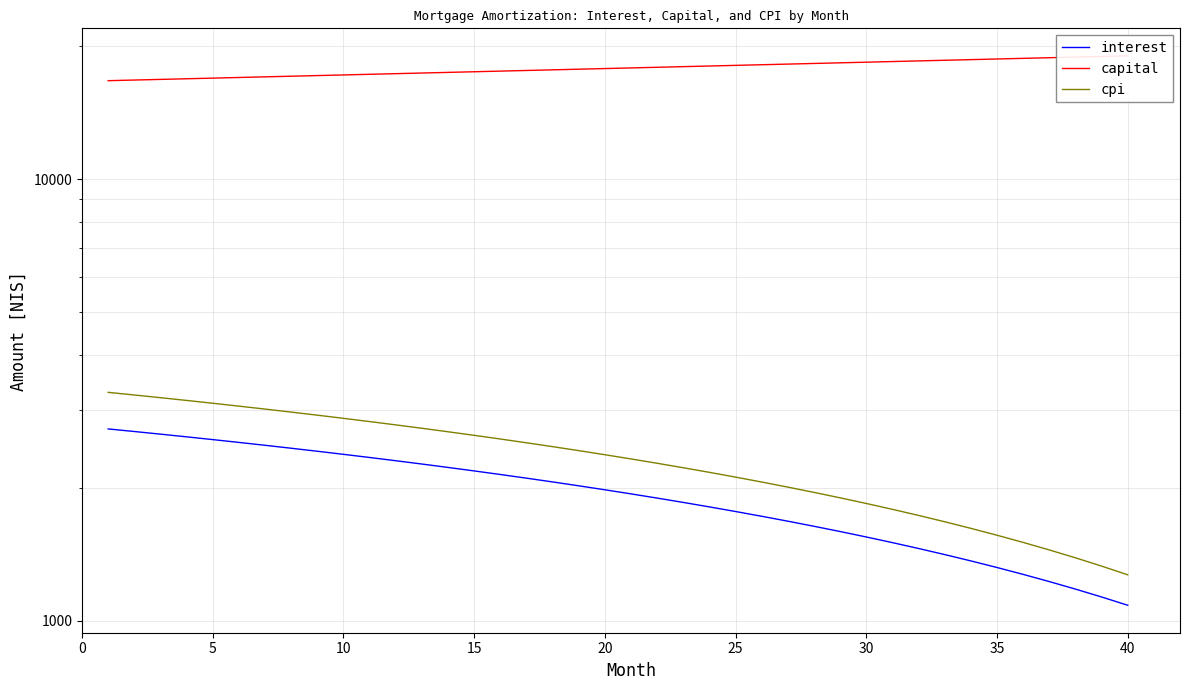

What is the difference between the maximum and minimum values in the cpi series?

2019.4